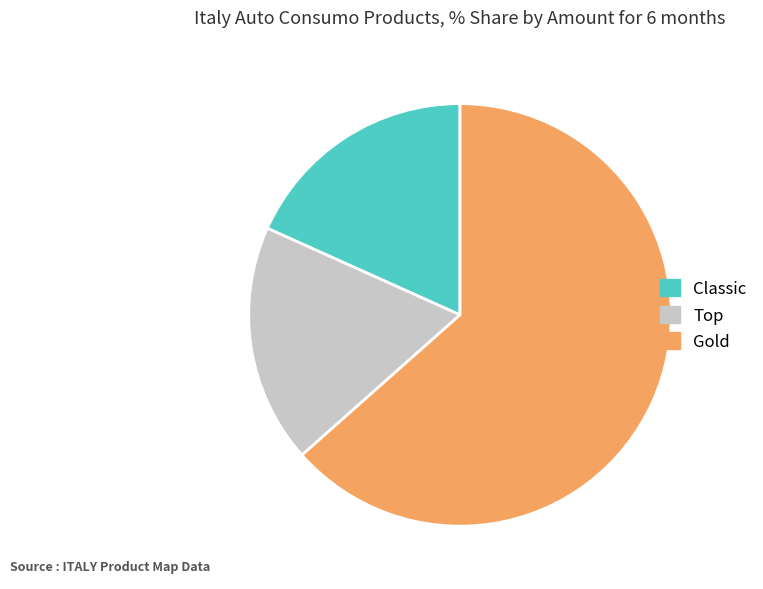

Combined, do Gold and Classic account for over 50%?

Yes